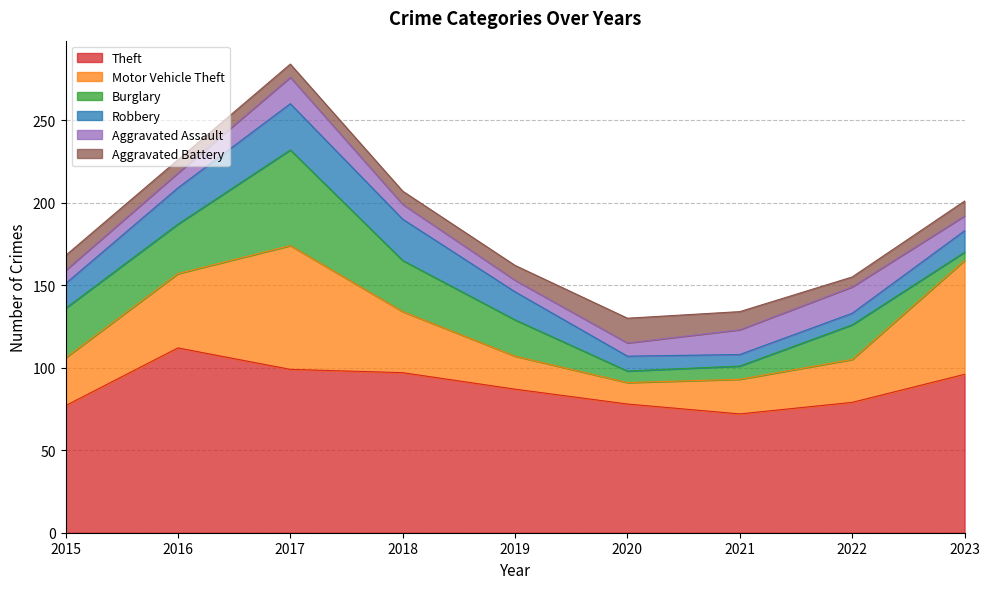

Is it true that Motor Vehicle Theft equals 58 at 2018?

False